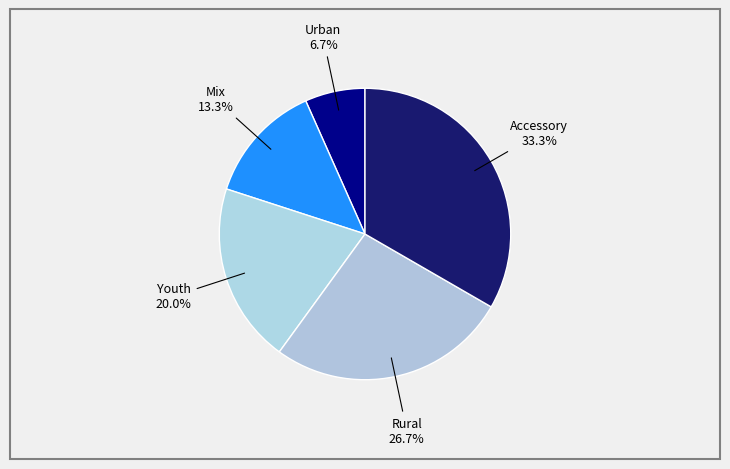

What is the largest slice in the pie chart?

Accessory